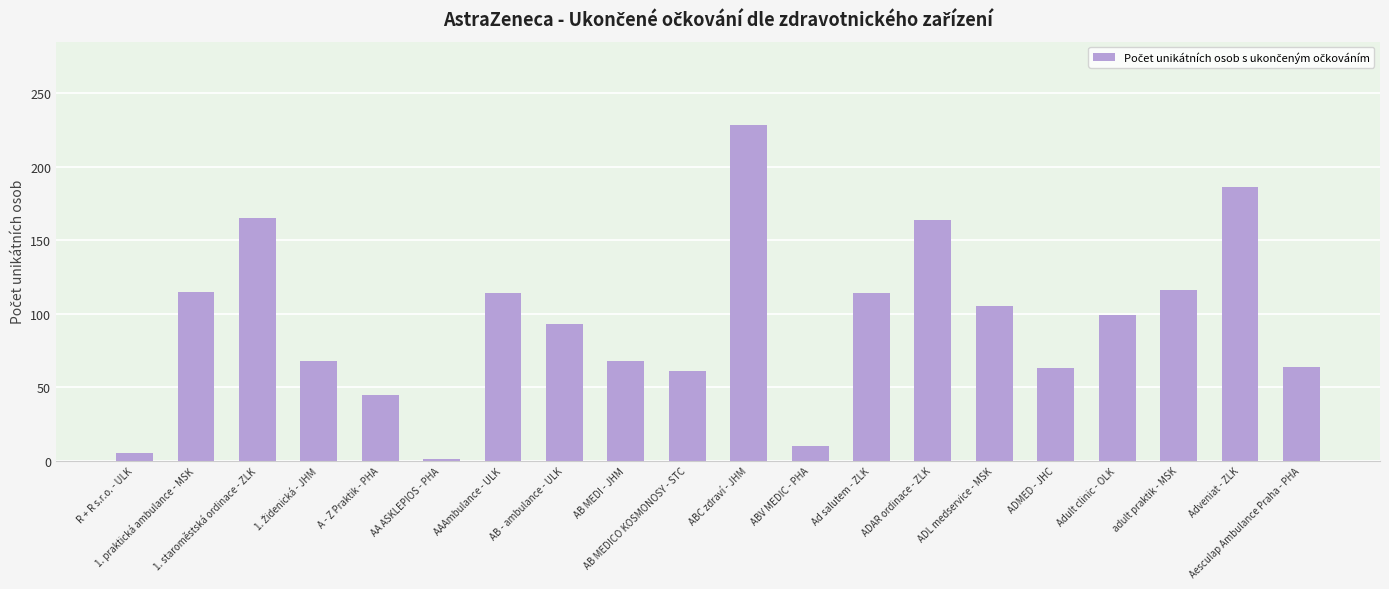

The value at 1. staroměstská ordinace - ZLK is 242. True or false?

False